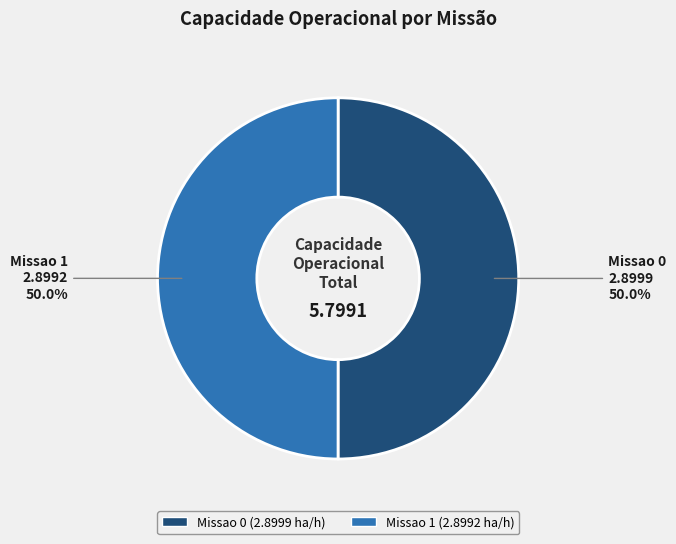

Is the sum of Missao 0 and Missao 1 greater than half?

Yes